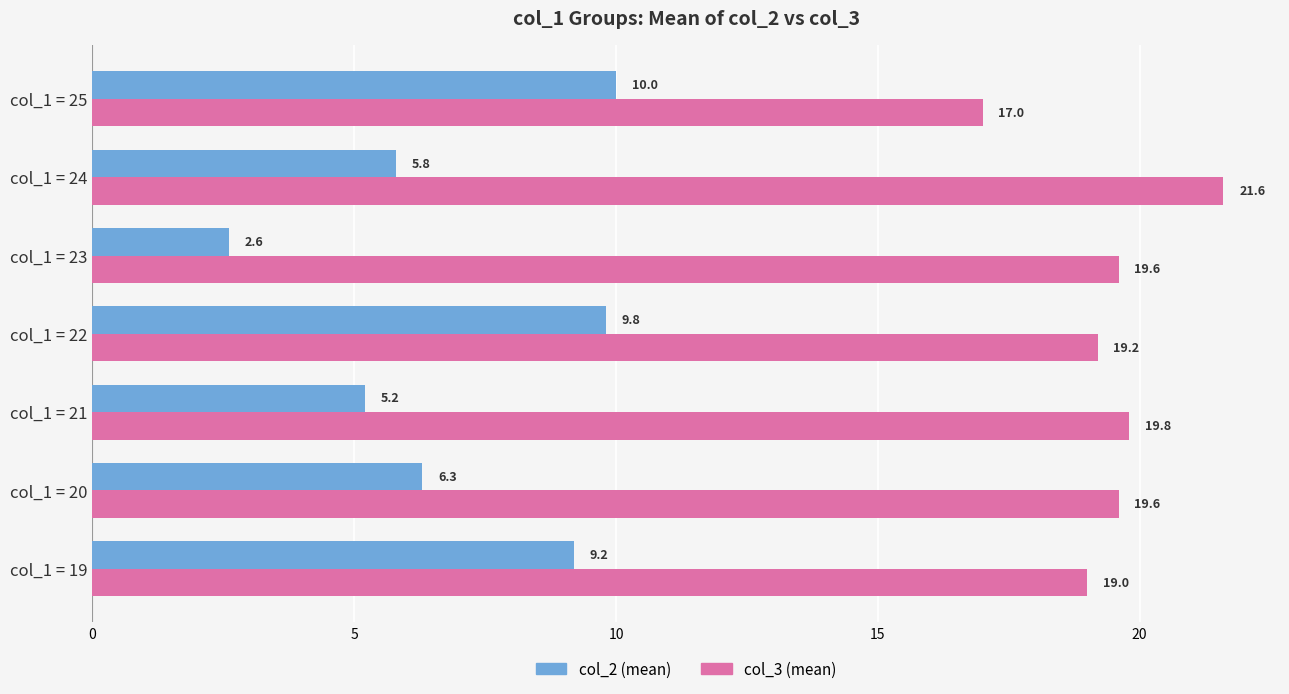

Rank the series by their maximum value, from highest to lowest.

col_3 (mean), col_2 (mean)